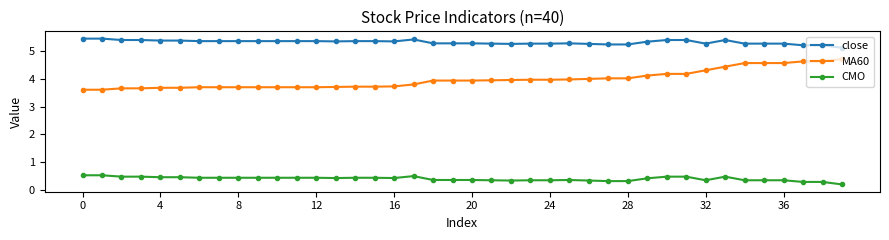

What is the sum of all MA60 values?

159.1